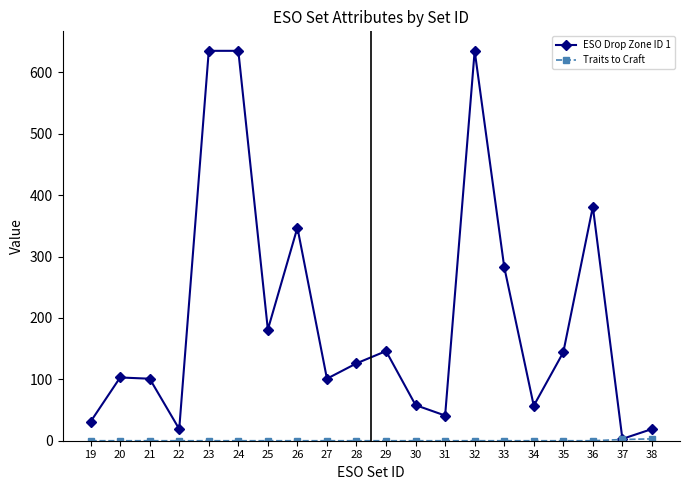

Which series has the largest total across all categories?

ESO Drop Zone ID 1